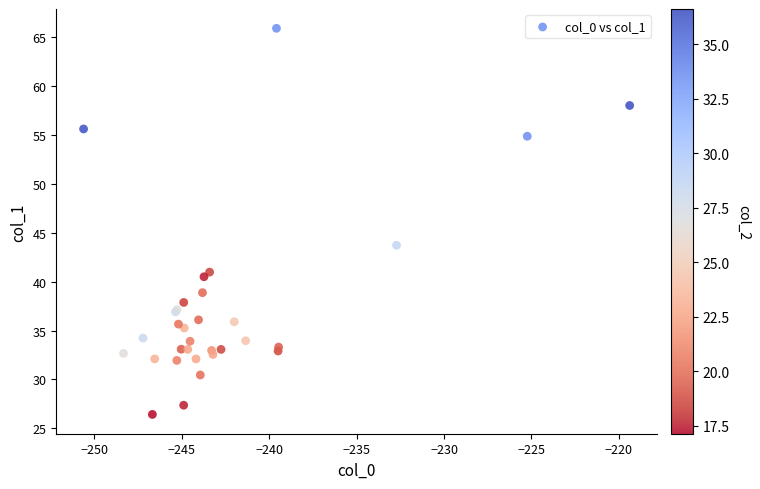

What Y value in the scatter plot is closest to 46?

43.7